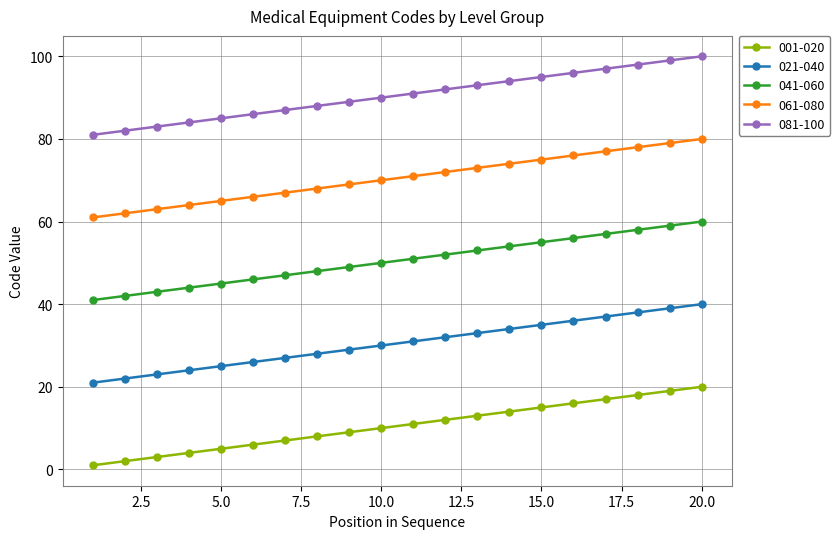

What are all the series names shown in the legend?

001-020, 021-040, 041-060, 061-080, 081-100